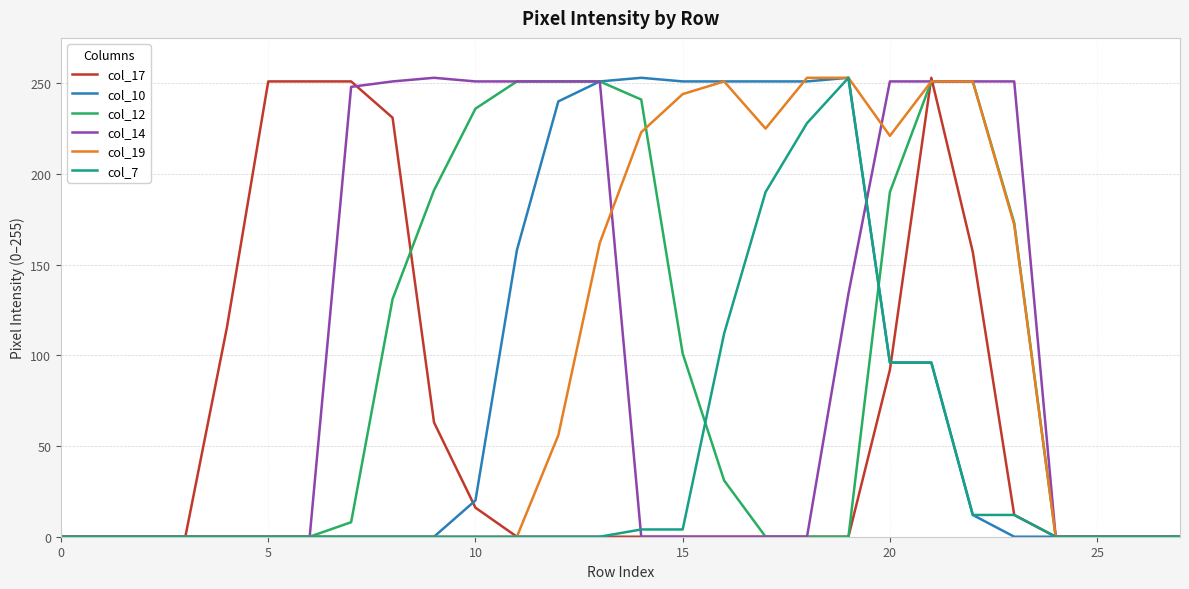

Which series has the largest total across all categories?

col_14